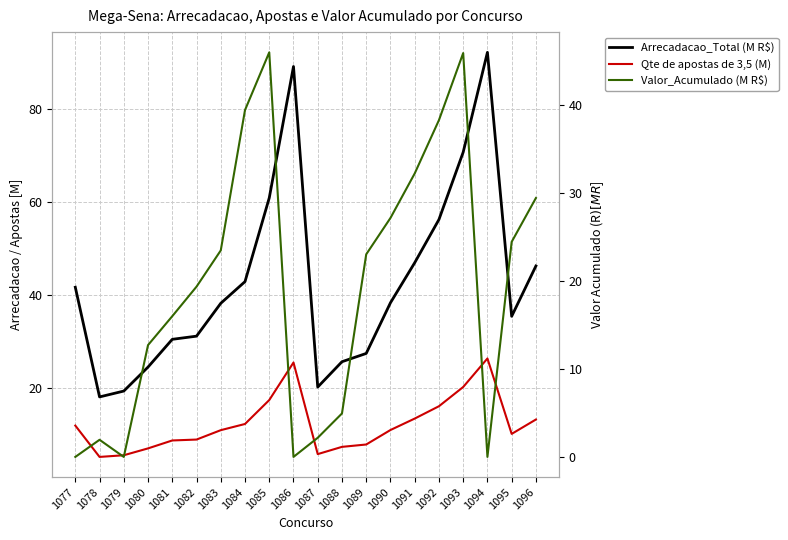

How many lines are shown in the chart?

3